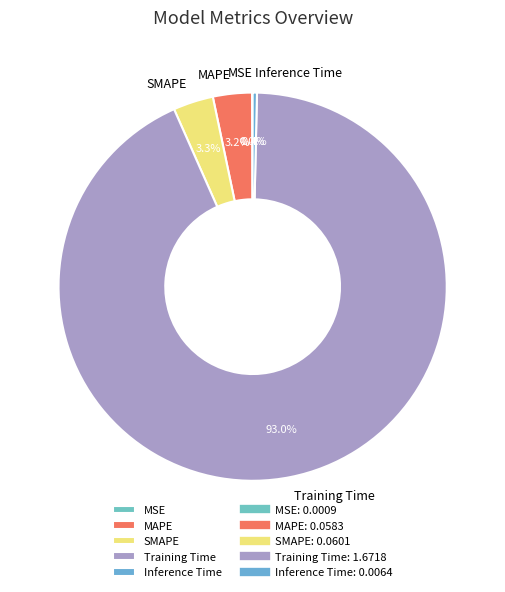

What percentage is NOT represented by MAPE?

96.8%